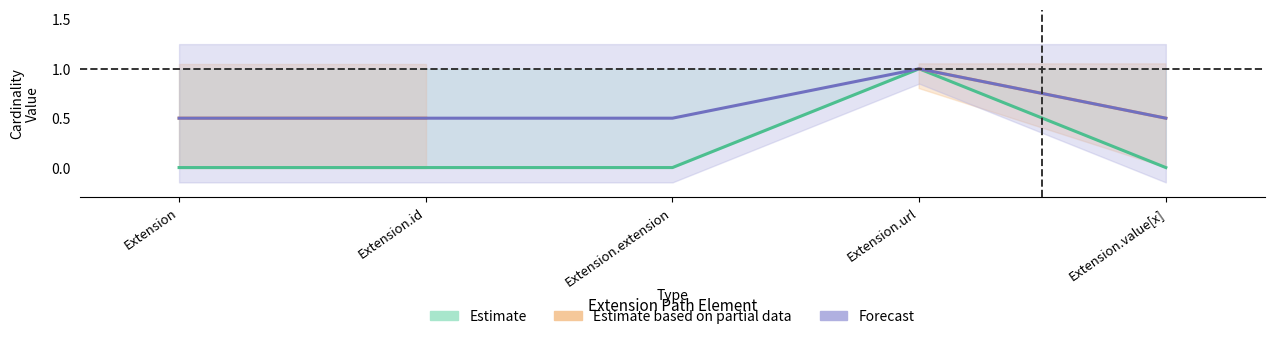

Which series changed the most between Extension and Extension.url?

Estimate